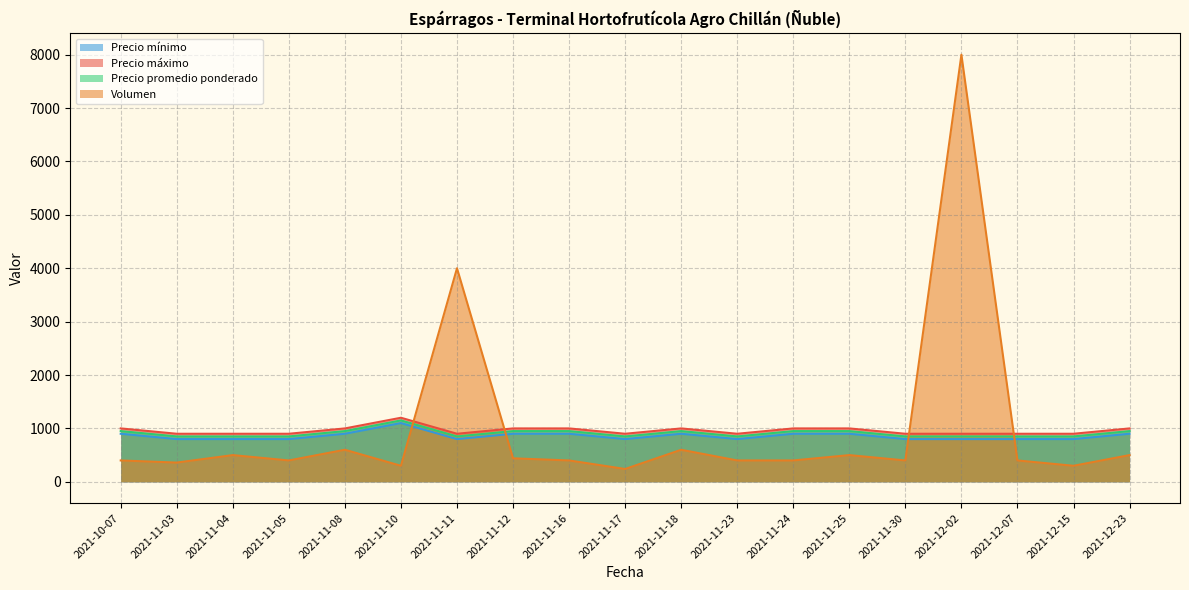

What are all the series names shown in the legend?

Precio mínimo, Precio máximo, Precio promedio ponderado, Volumen